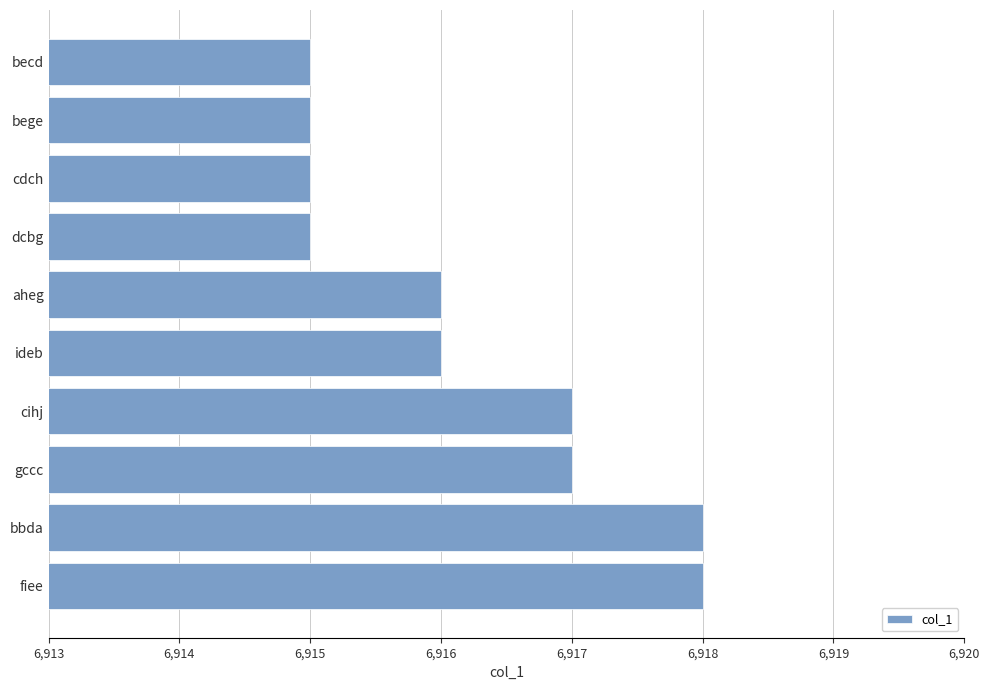

Reading bottom to top, what are all the values shown in this chart?

6918	6918	6917	6917	6916	6916	6915	6915	6915	6915